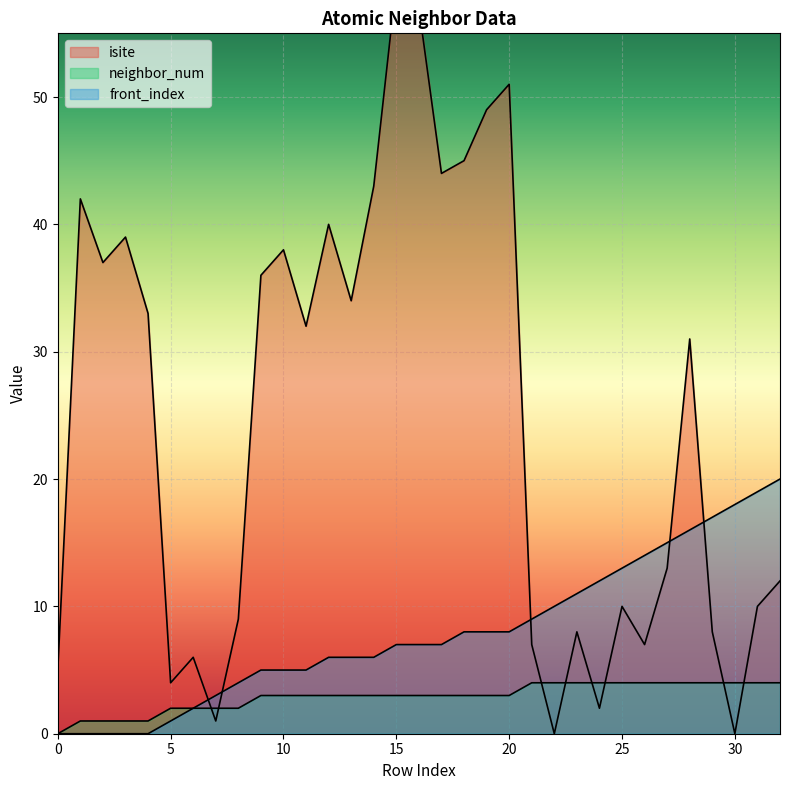

Rank the series at 18 from highest to lowest value.

isite, front_index, neighbor_num